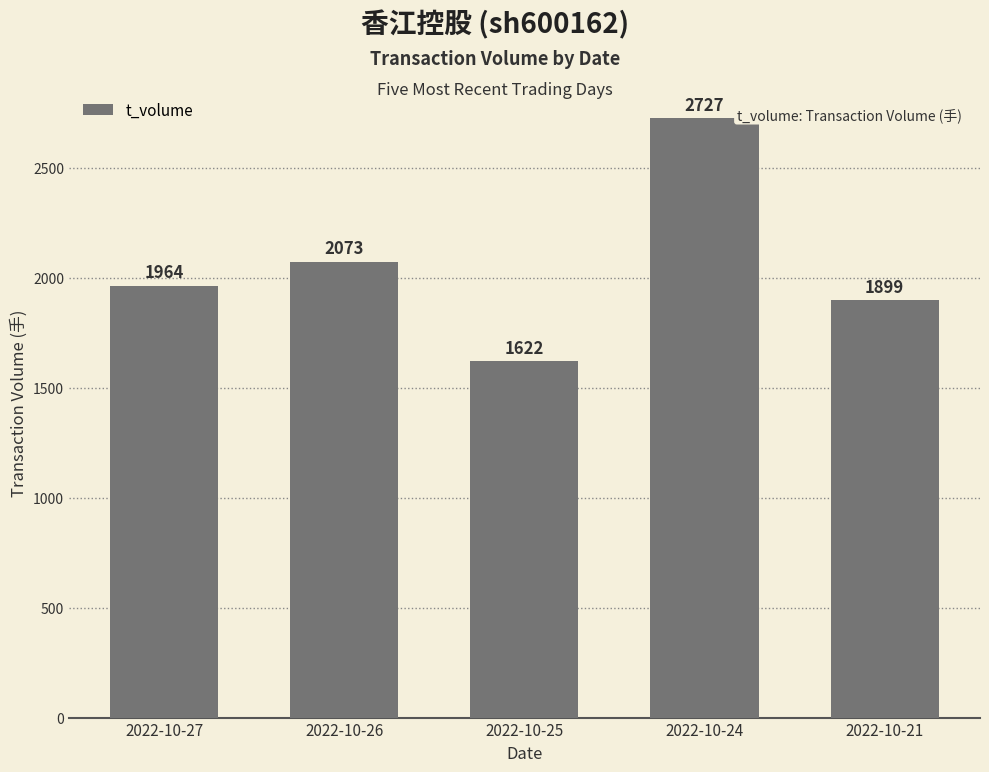

Approximately how many times larger is the value at 2022-10-21 compared to 2022-10-25?

1.2